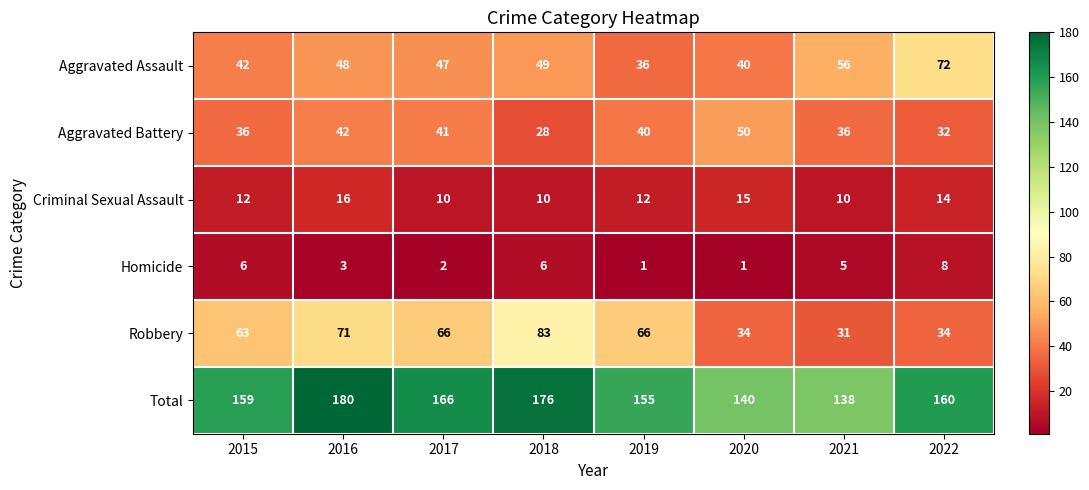

How many data points does each series have?

8